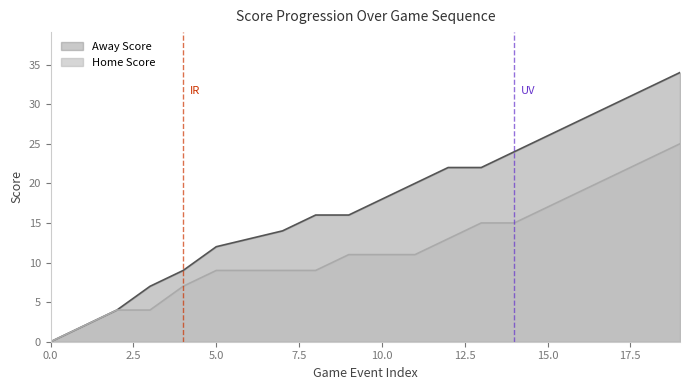

What is the sum of all Away Score values?

349